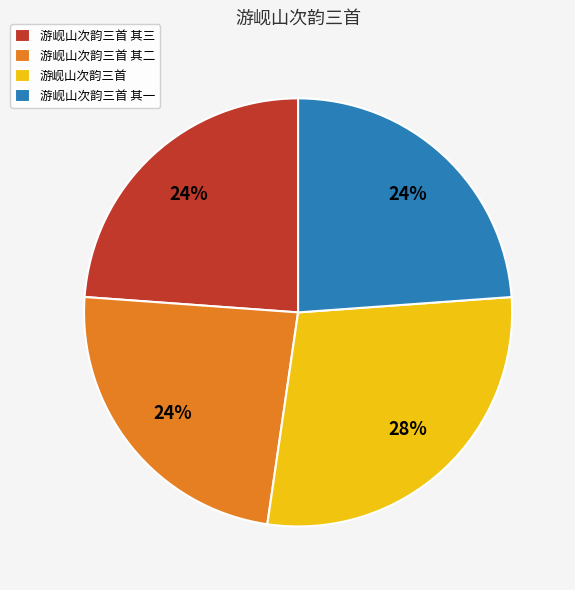

To the nearest percent, what portion does 游岘山次韵三首 其一 represent?

24%